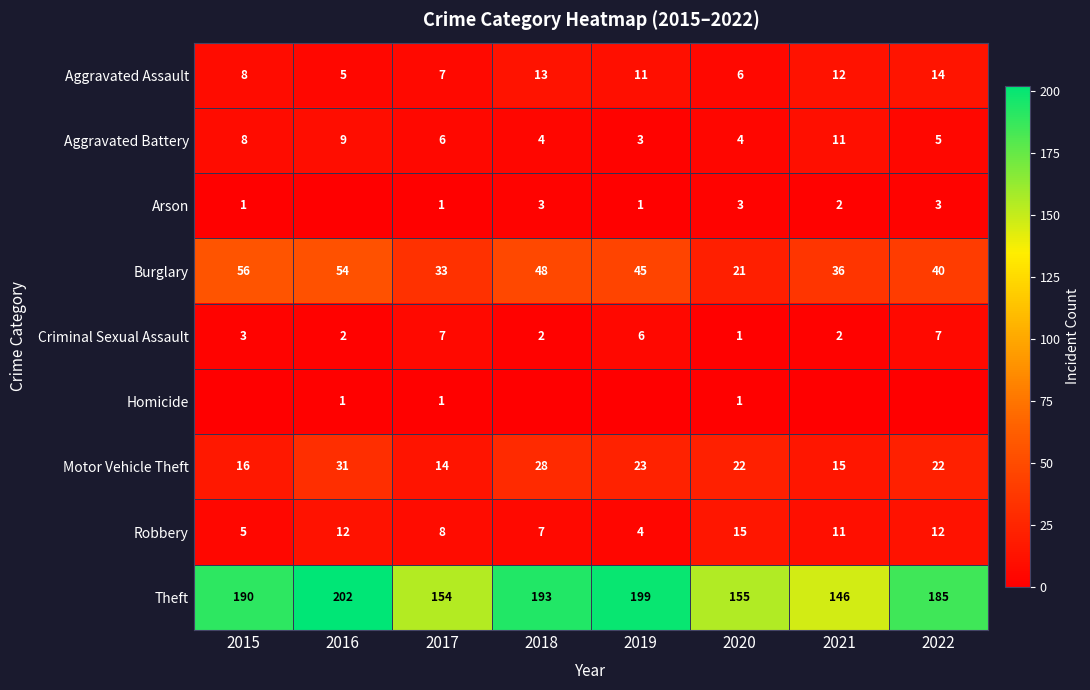

Where is Robbery nearest to the value 9?

2017